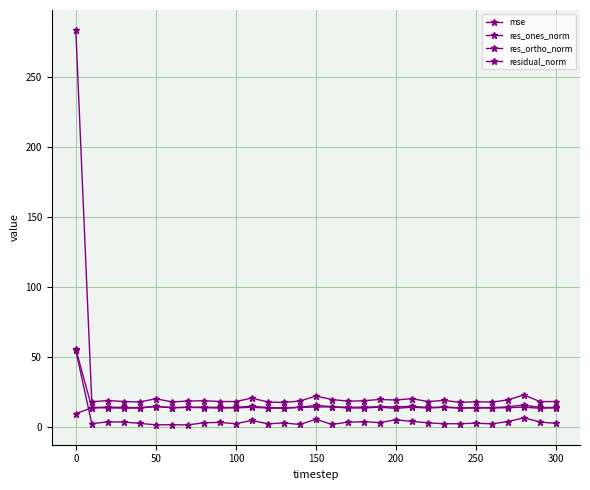

What is the sum of all res_ones_norm values?

157.1